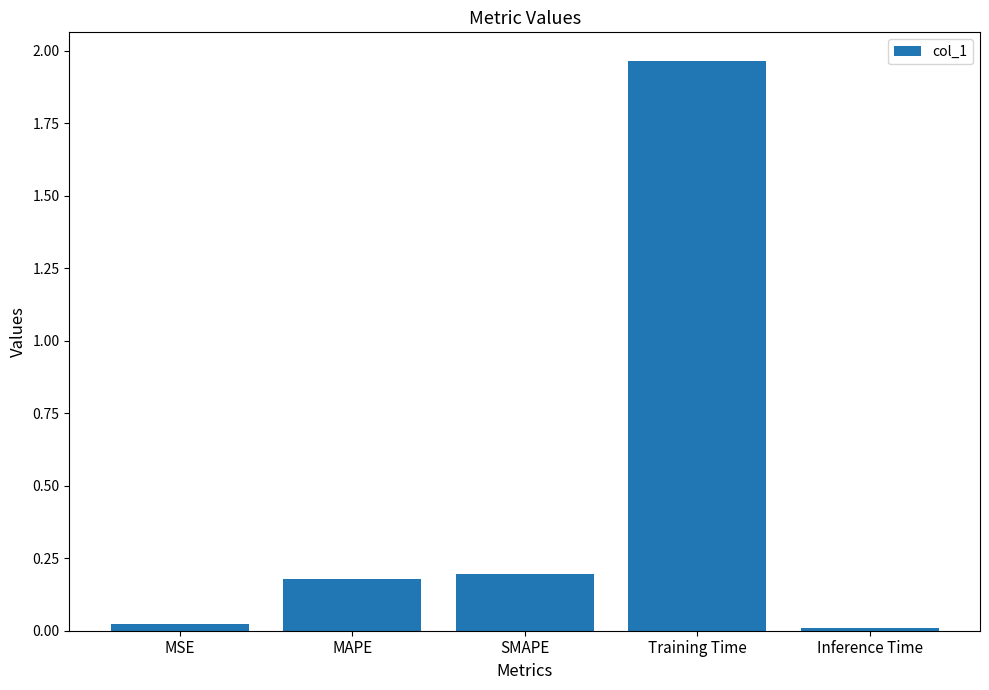

What is the label of the 5th bar from the left?

Inference Time